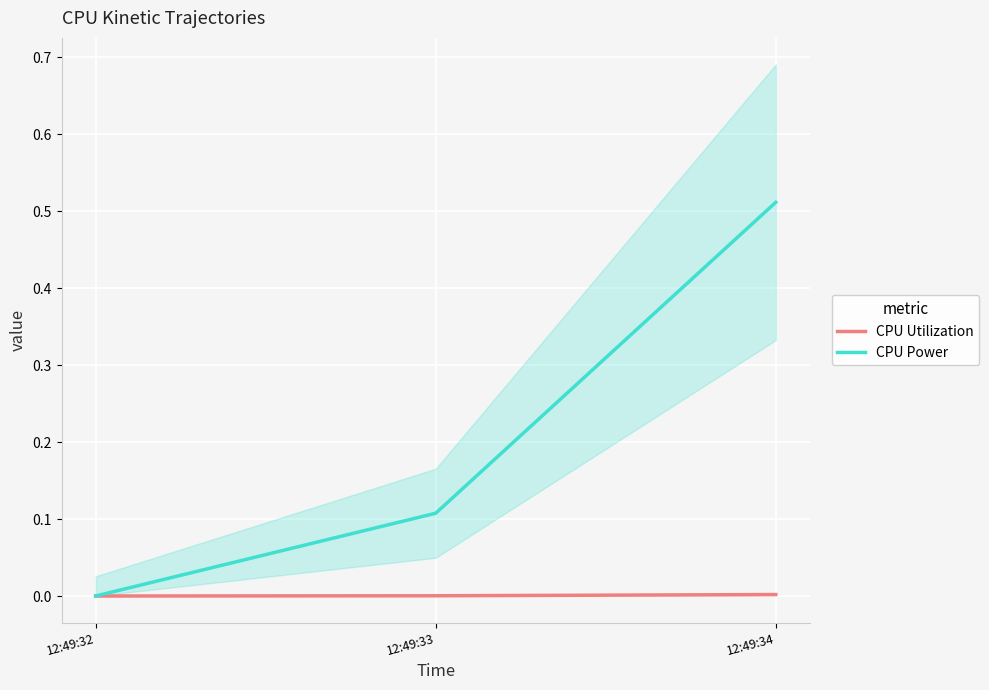

At which label does CPU Power reach its minimum?

12:49:32